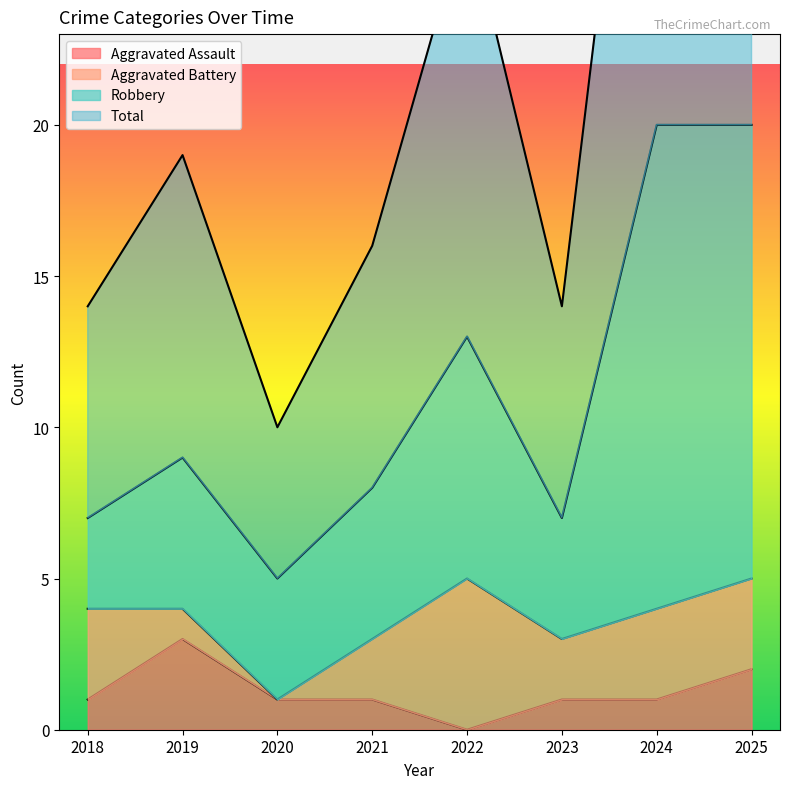

At which label is Aggravated Assault closest to 1?

2018